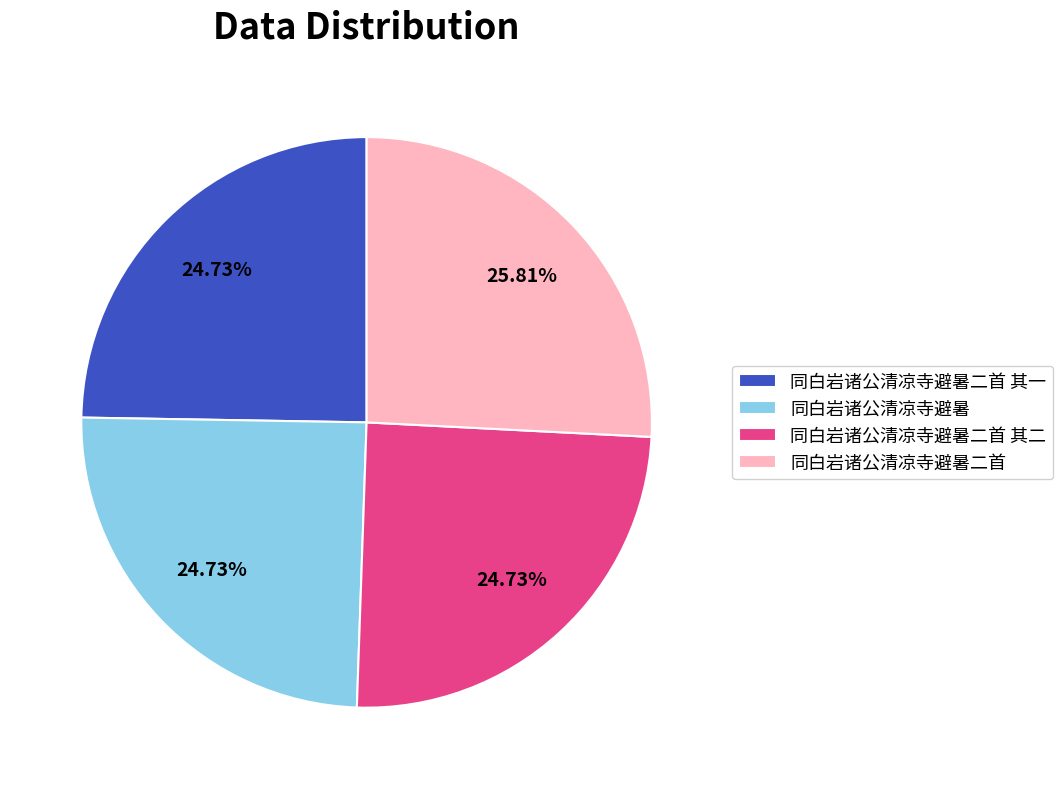

What is the ratio of the value at 同白岩诸公清凉寺避暑二首 其二 to the value at 同白岩诸公清凉寺避暑二首?

1.0